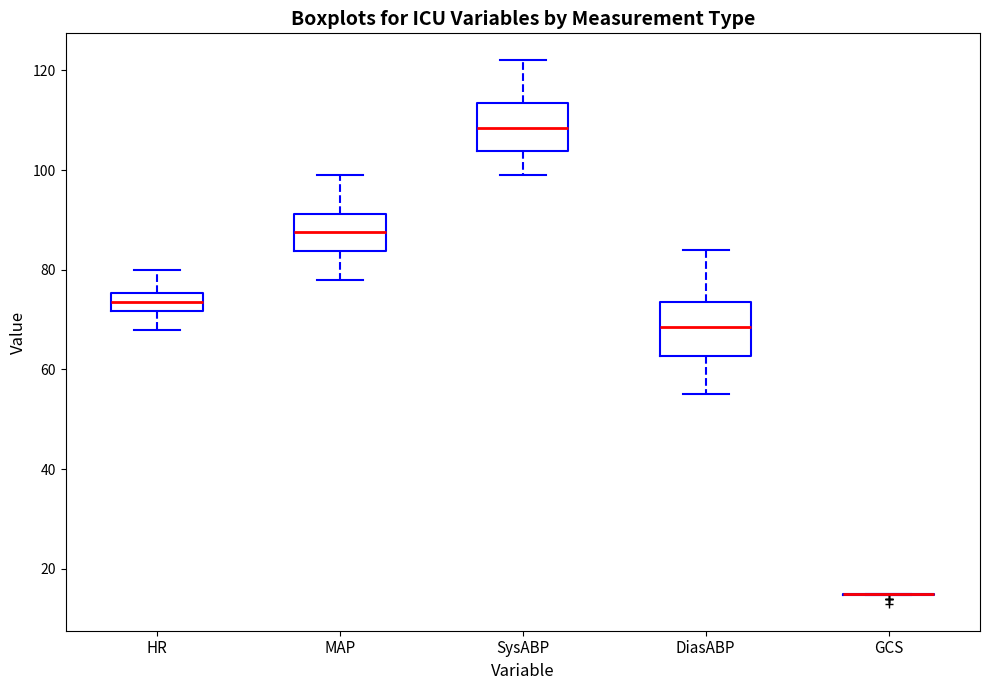

Reading left to right, read every box against the y-axis: the position of its median line, the range the box covers, and the ends of its whiskers. The values are not printed on the chart, so give them approximately, as read against the axis.

HR: median 74, box 72 to 76, whiskers 68 to 80
MAP: median 88, box 84 to 92, whiskers 78 to 100
SysABP: median 108, box 104 to 114, whiskers 100 to 122
DiasABP: median 68, box 62 to 74, whiskers 56 to 84
GCS: box collapsed to a line at 16, whiskers 14 to 16